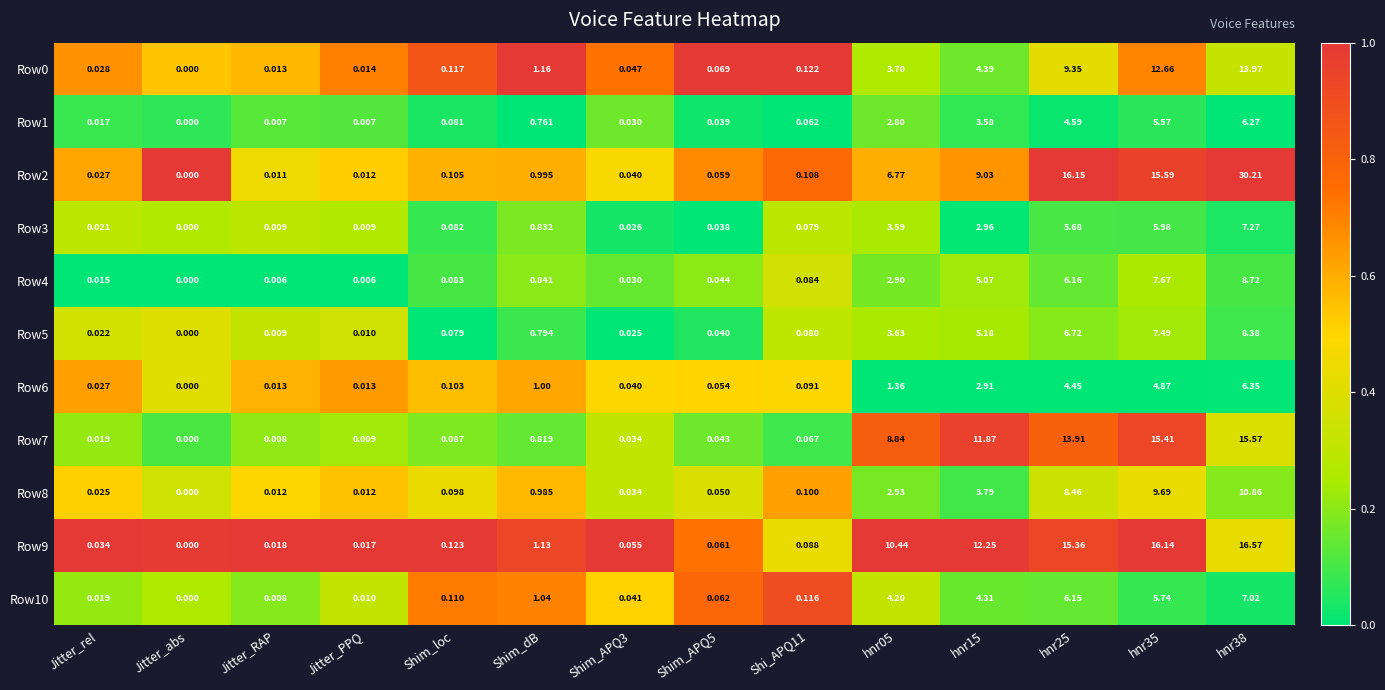

Which category has the lowest value in the Row6 series?

Jitter_abs